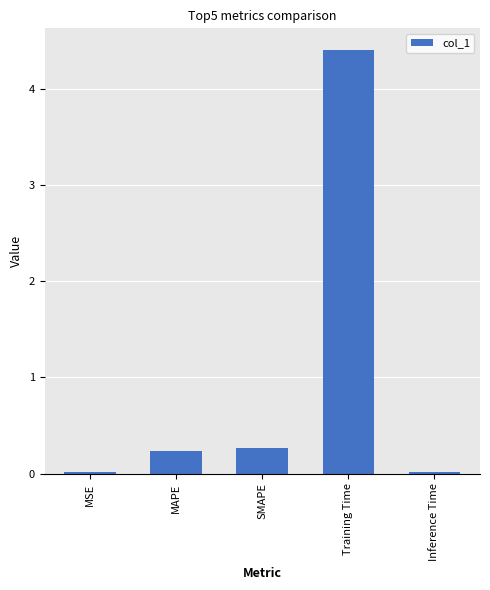

Is it true that the value at SMAPE is 0.3?

True